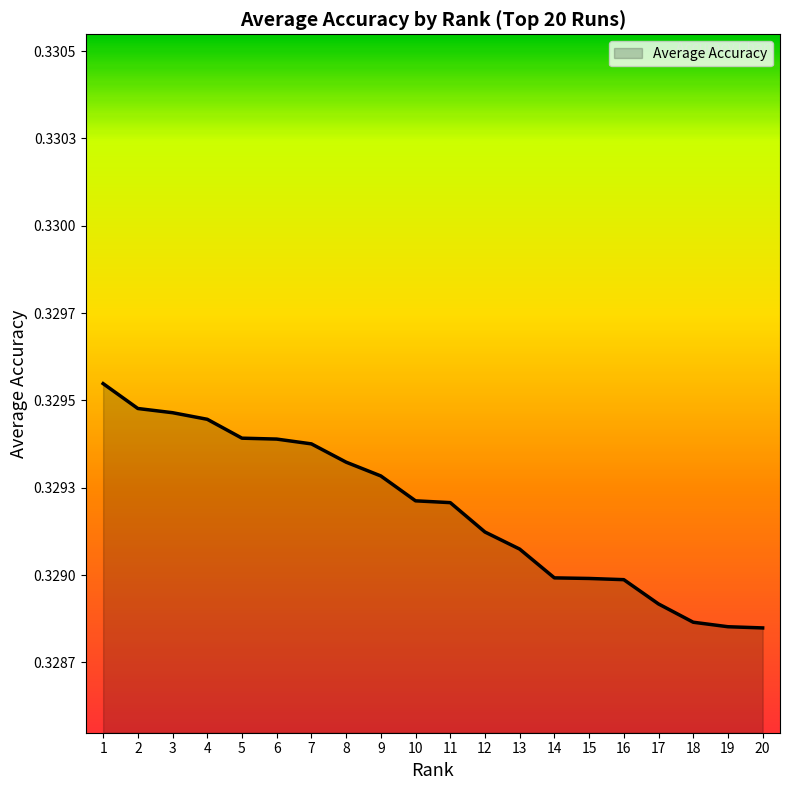

Does the chart have visible grid lines?

No